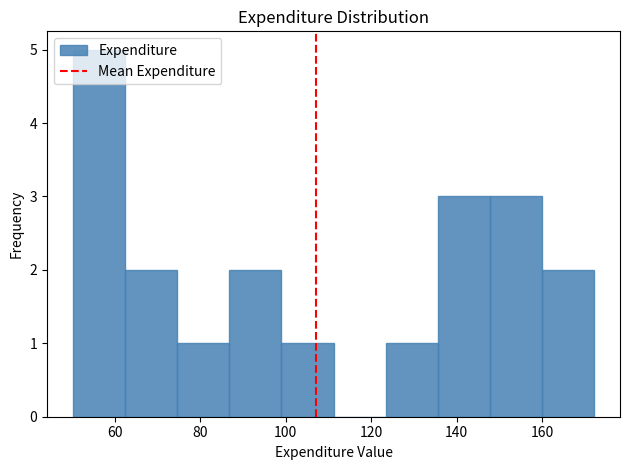

Over which range of the x-axis is the bar tallest?

50 to 62